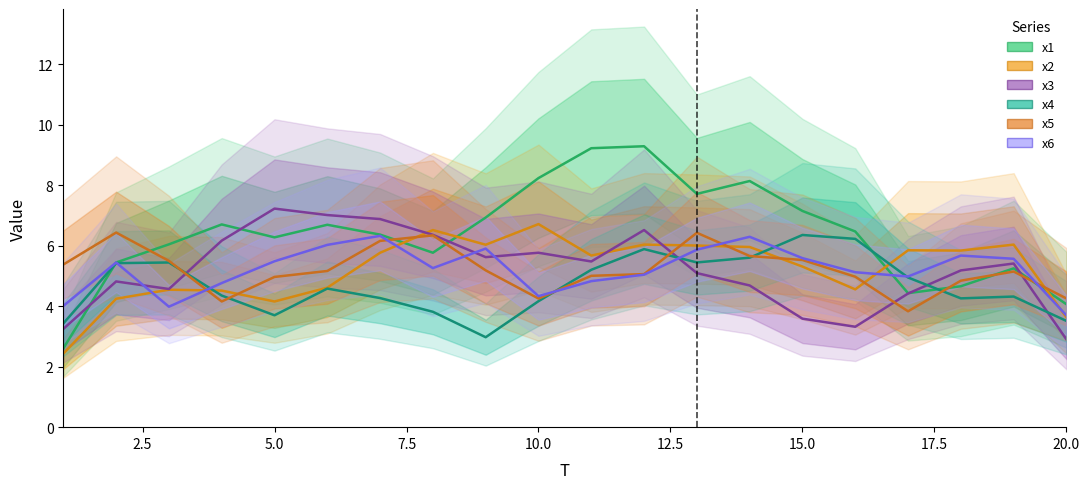

How many values in the x3 series are below 5?

8